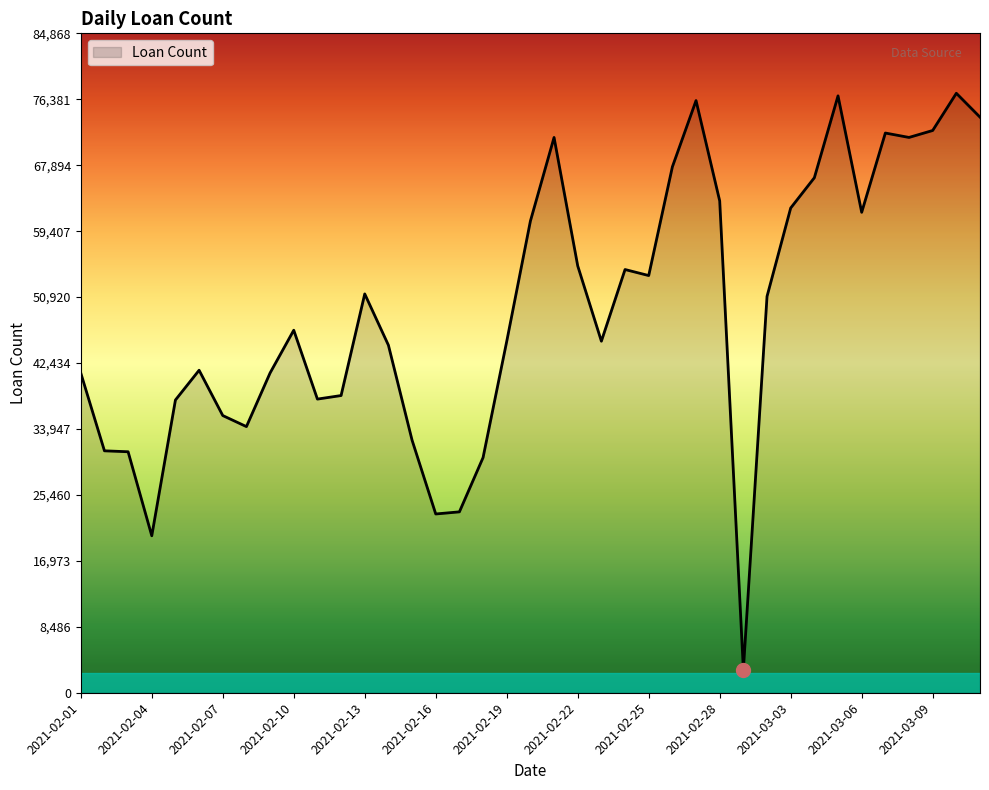

What is the greatest value displayed?

77153